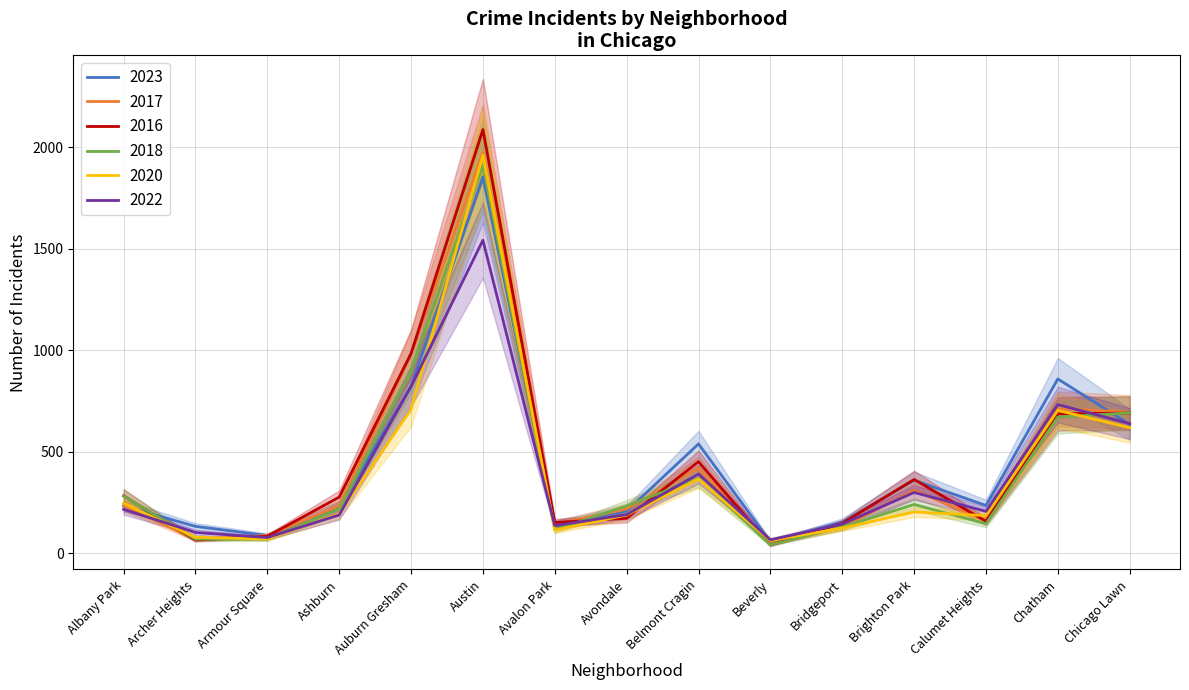

How many data points in 2016 are less than 276?

7